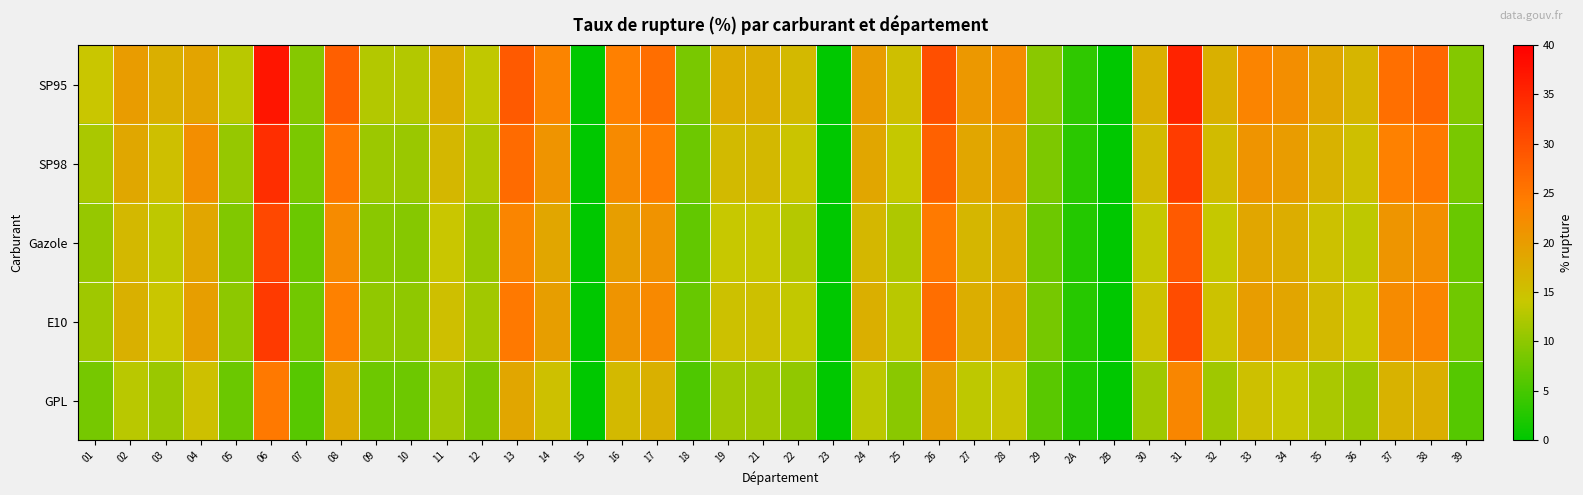

Which series changed the most between 10 and 23?

SP95